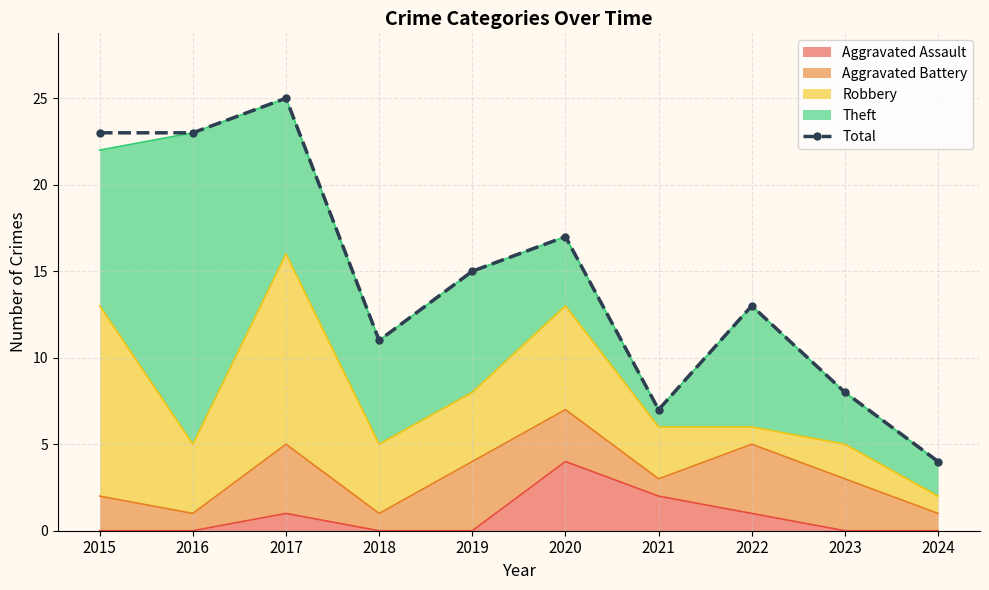

Which label corresponds to the largest value in the chart?

2017